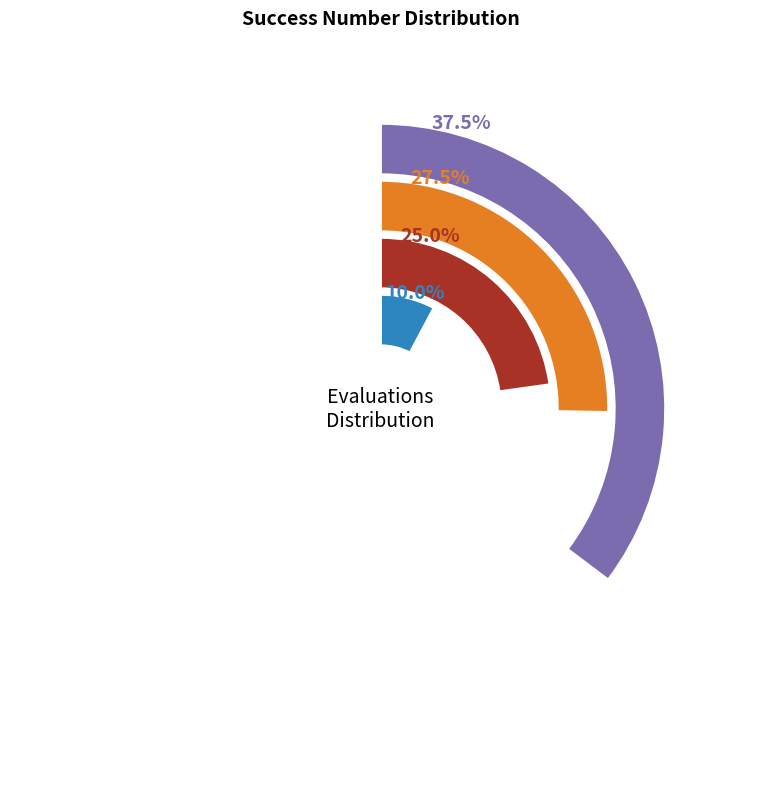

What percentage is the 2 slice, to the nearest percent?

10%